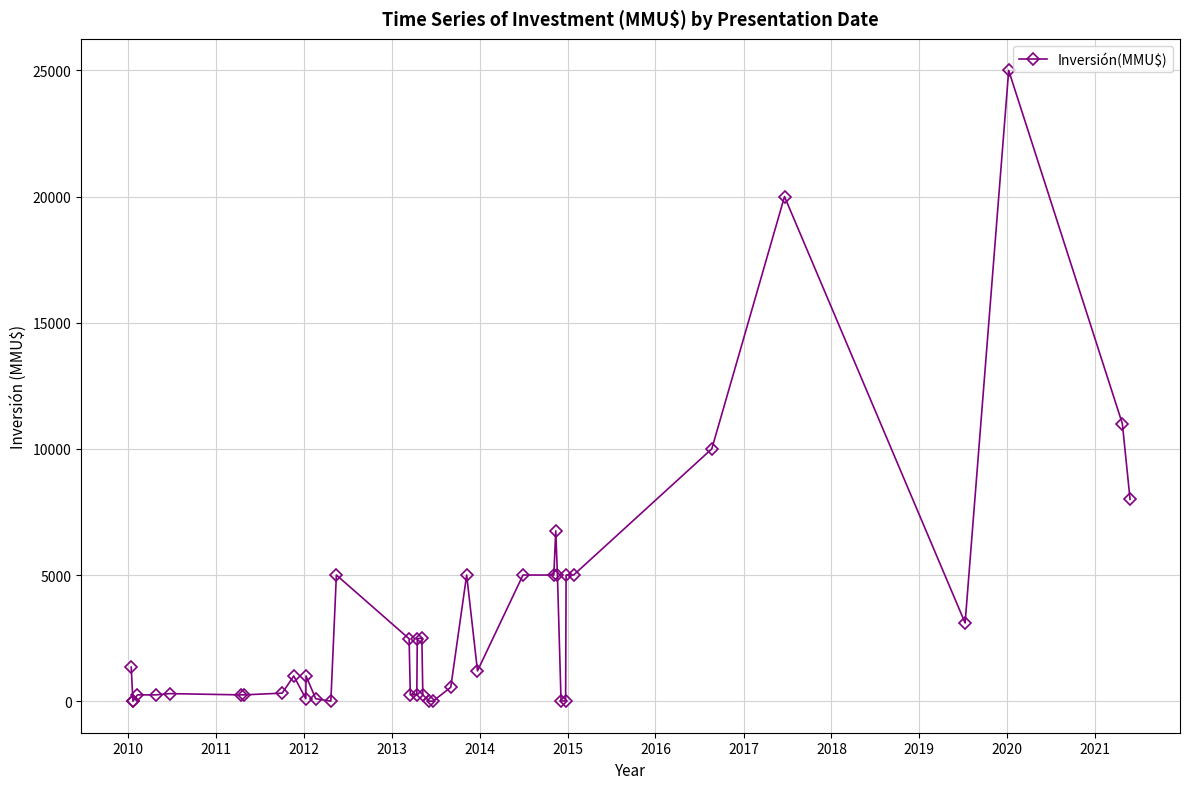

What is the average value?

3350